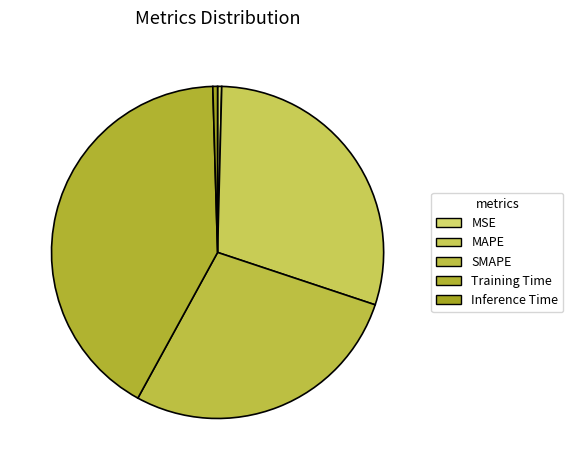

Between Training Time and Inference Time, which is larger?

Training Time